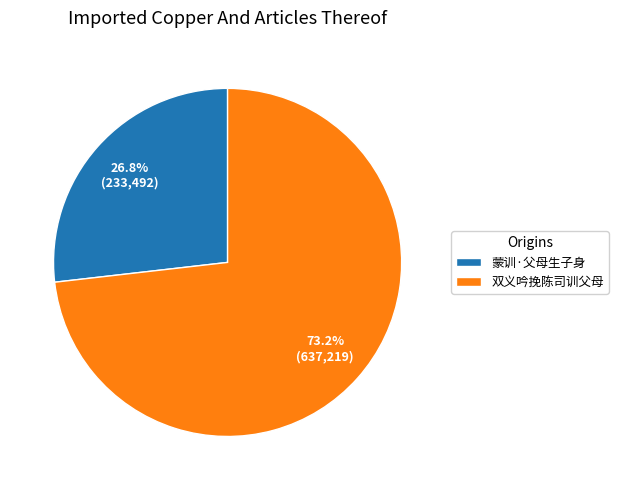

True or false: 双义吟挽陈司训父母 accounts for 66% of the total.

False